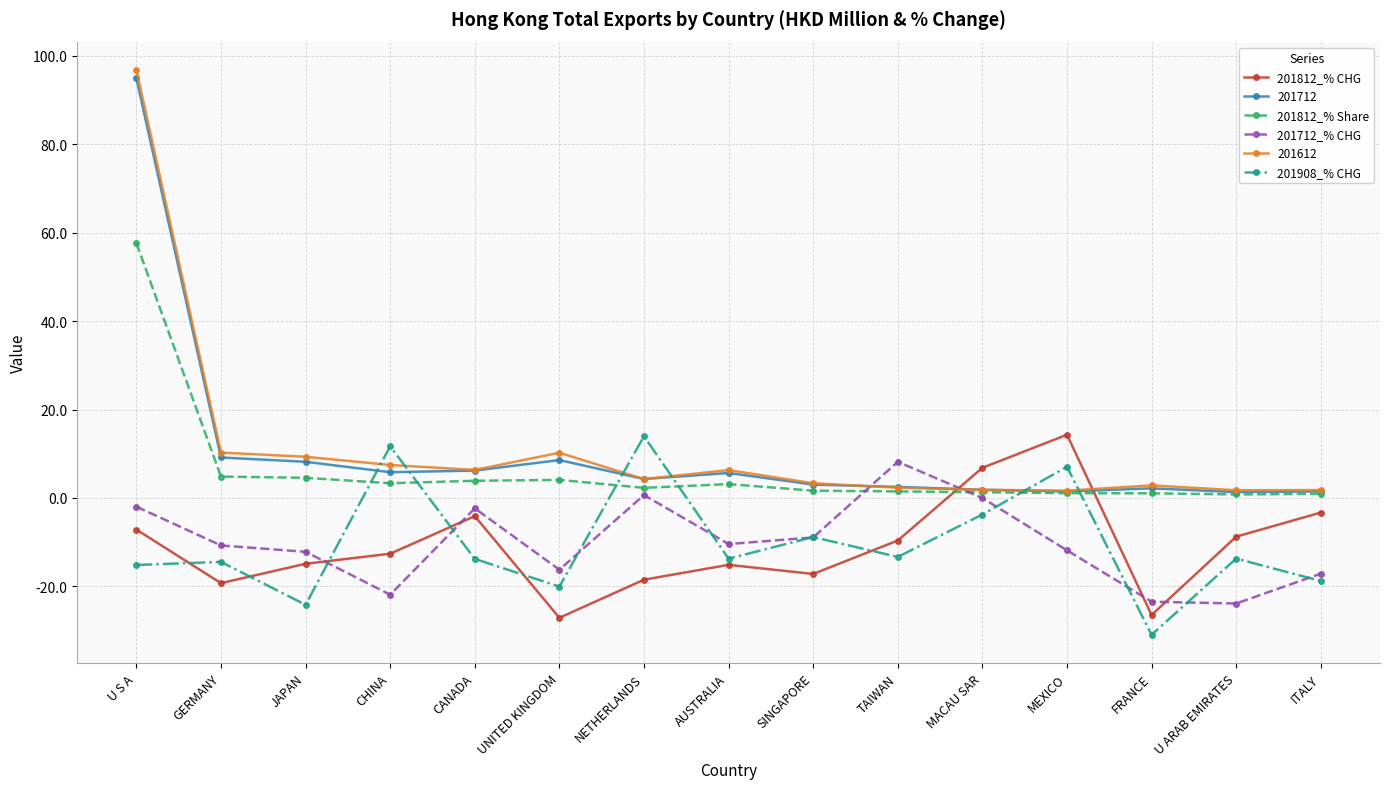

At which category is the sum across all series the highest?

U S A